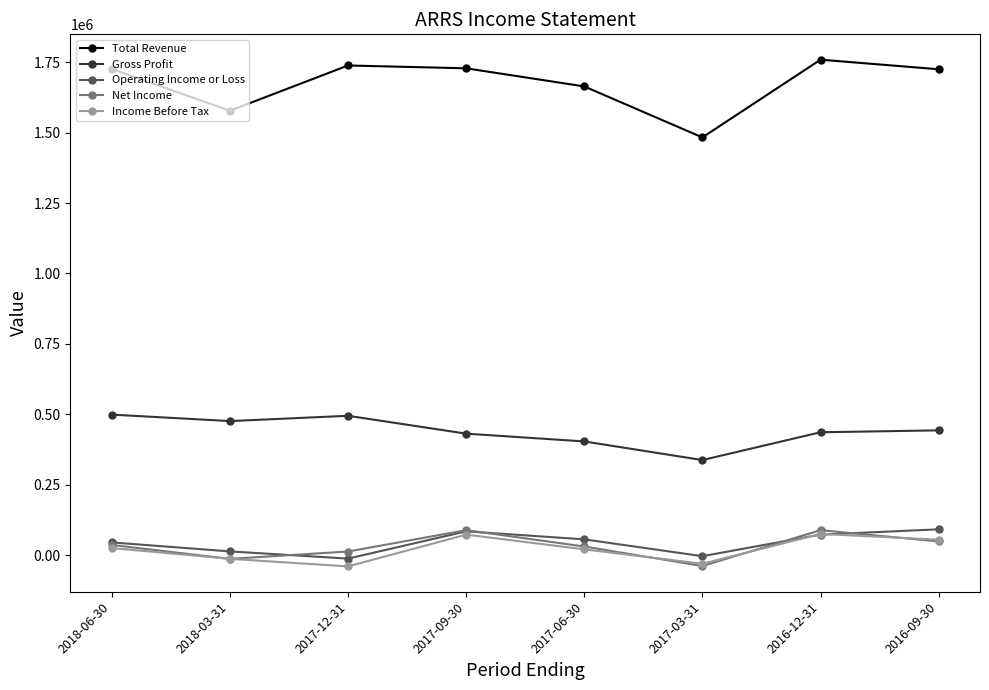

What is the total value across all series at 2016-09-30?

2361900